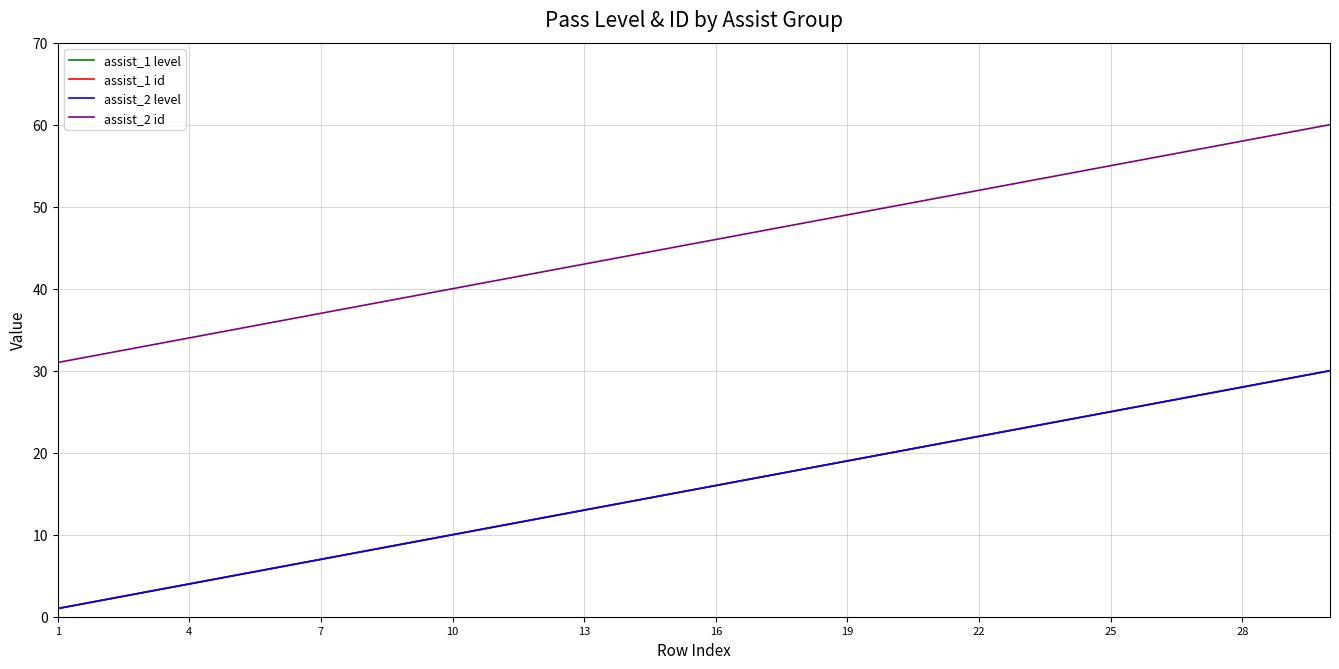

Which series has the largest total across all categories?

assist_2 id